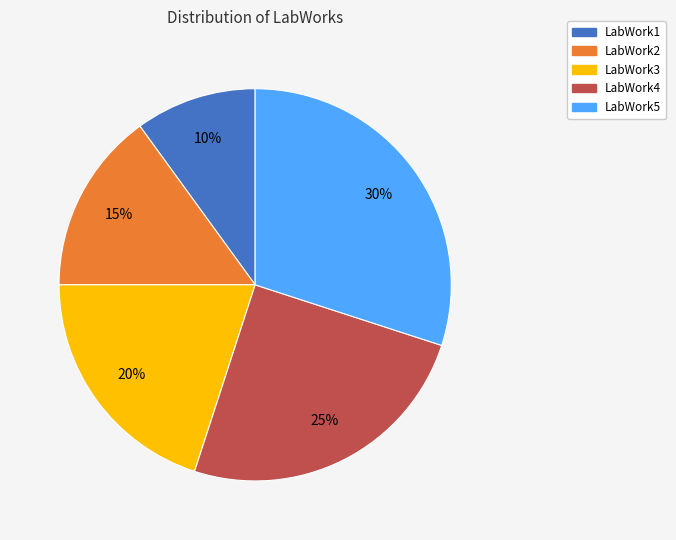

How many segments does this pie chart have?

5